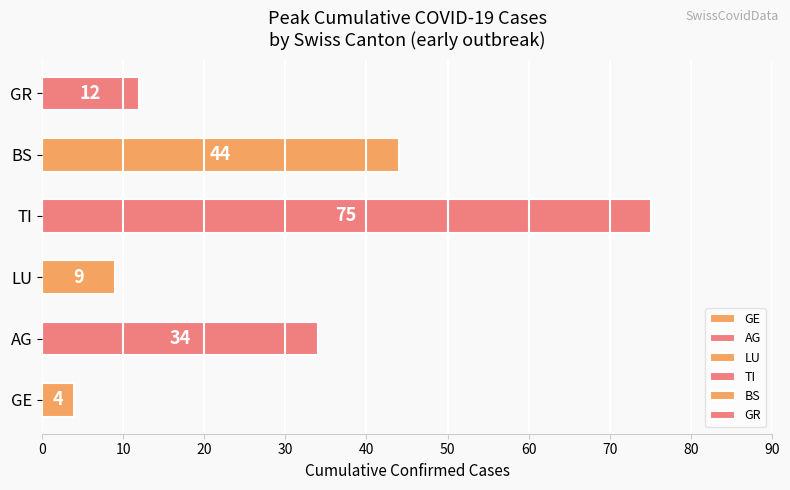

List the series in order of their peak value, lowest first.

ncumul_conf_GE, ncumul_conf_LU, ncumul_conf_GR, ncumul_conf_AG, ncumul_conf_BS, ncumul_conf_TI